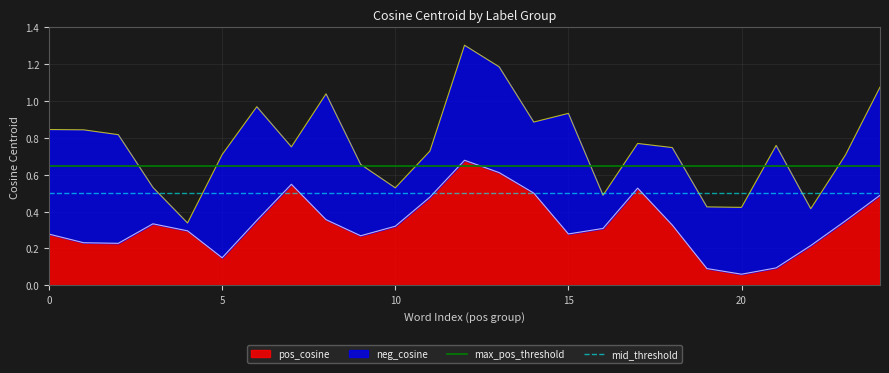

Where is pos_cosine nearest to the value 0?

20